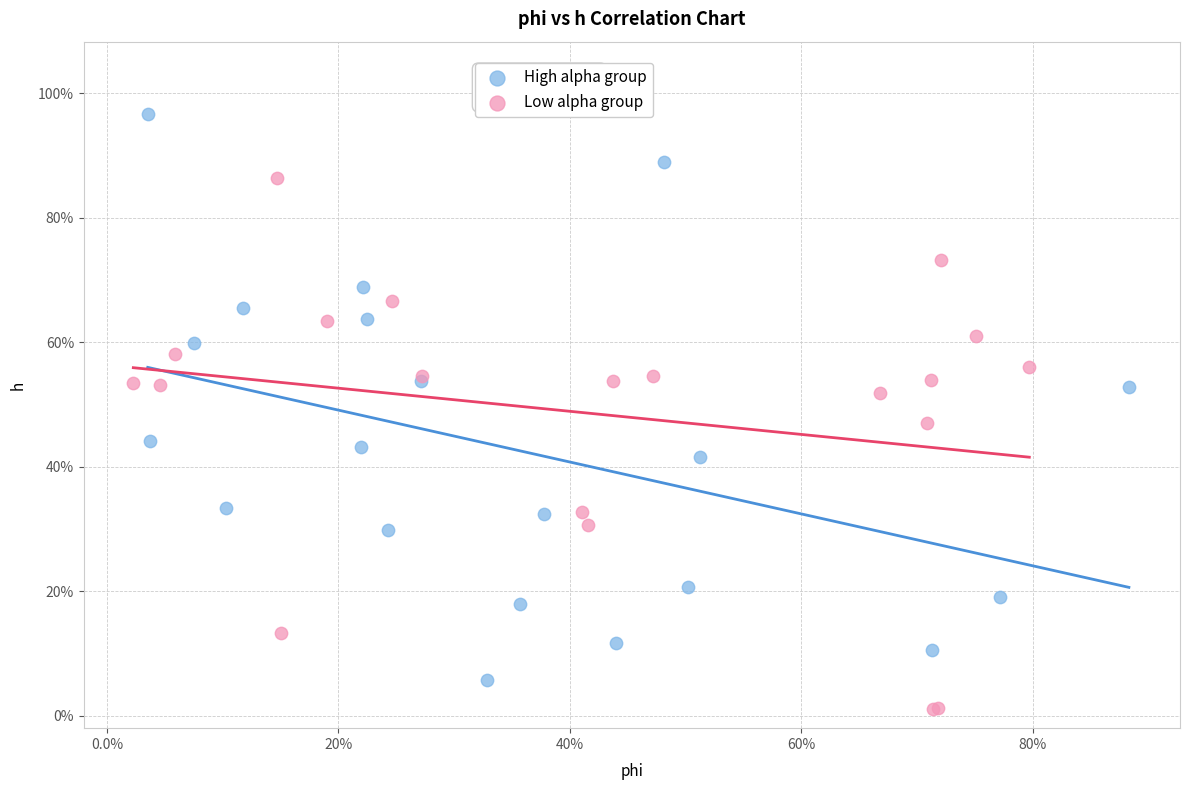

Which series reaches the minimum Y coordinate?

Low alpha group